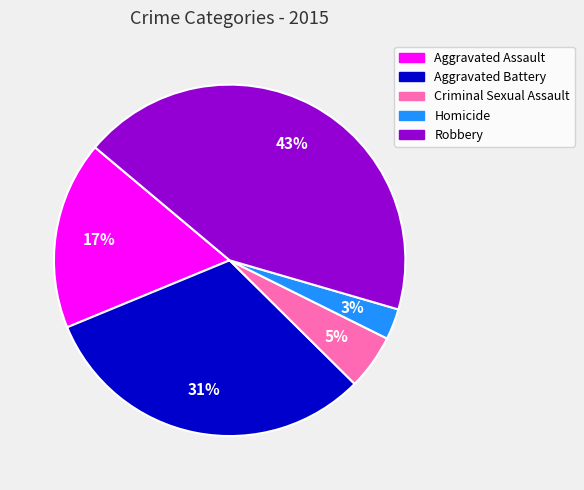

To the nearest percent, what is the combined percentage of Aggravated Battery and Homicide?

34%